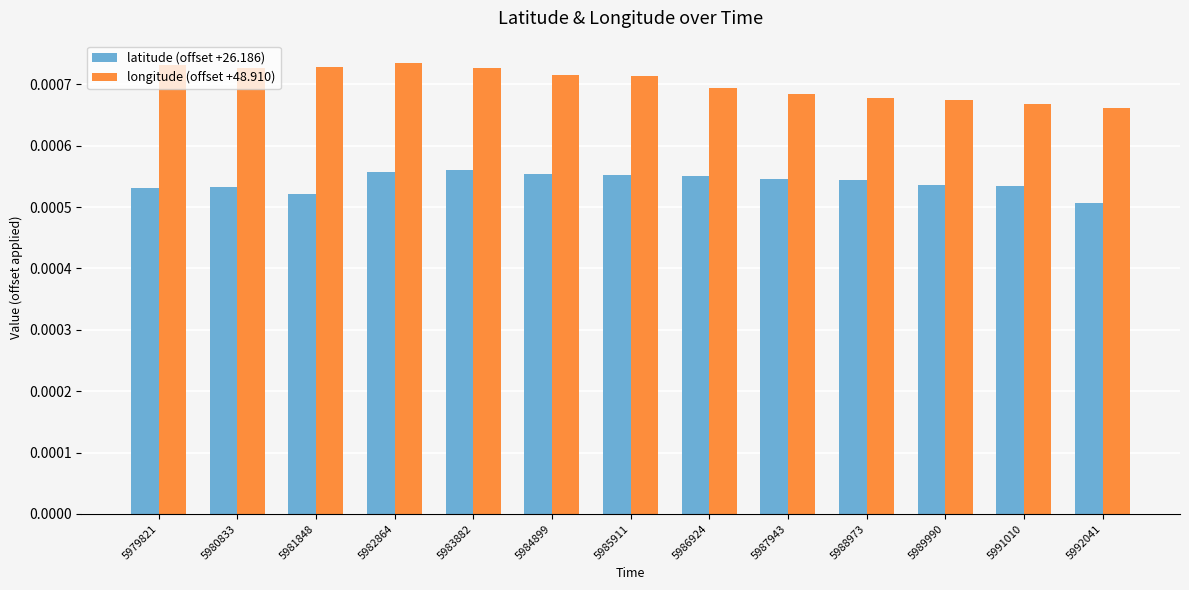

Count the longitude (offset +48.910) values in the range 0 to 1.

13